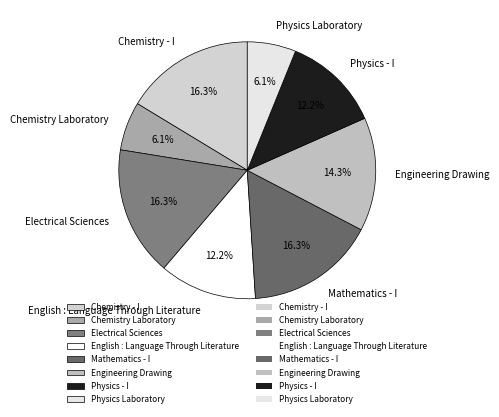

The Physics Laboratory slice represents 1% of the pie. True or false?

False